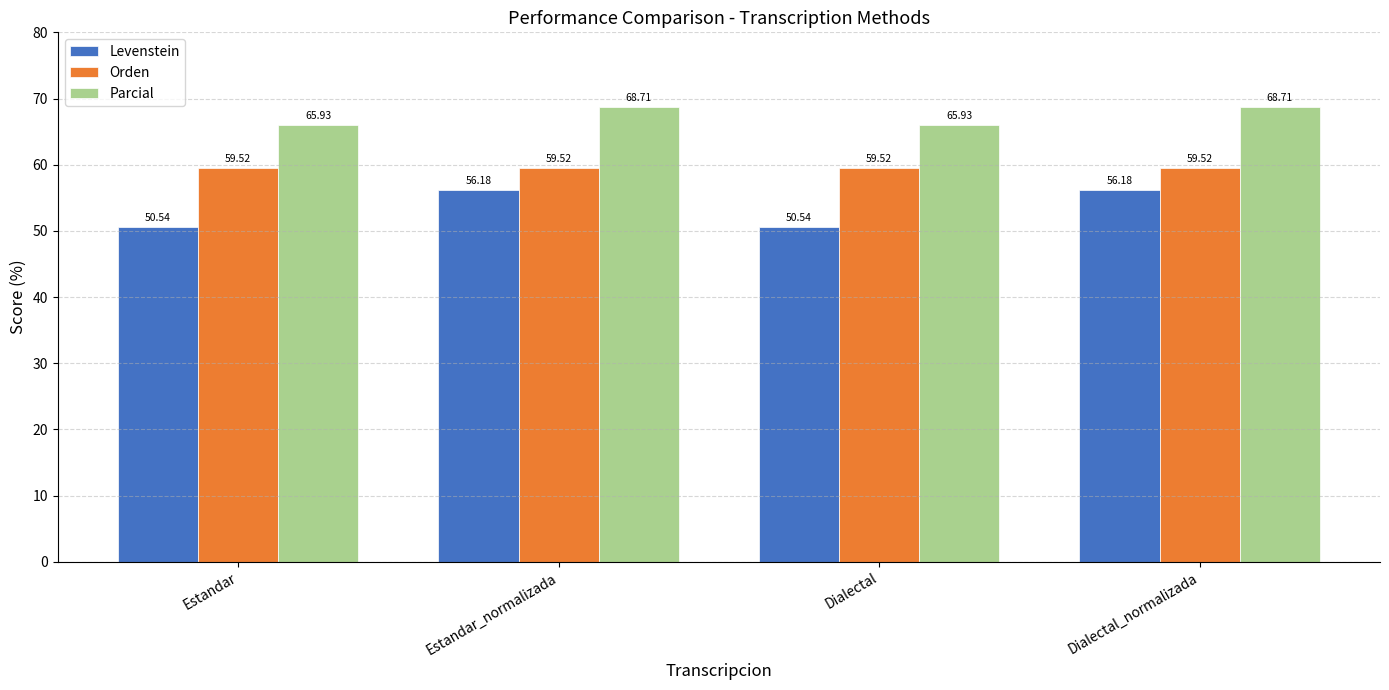

What position from the right is Estandar_normalizada?

3